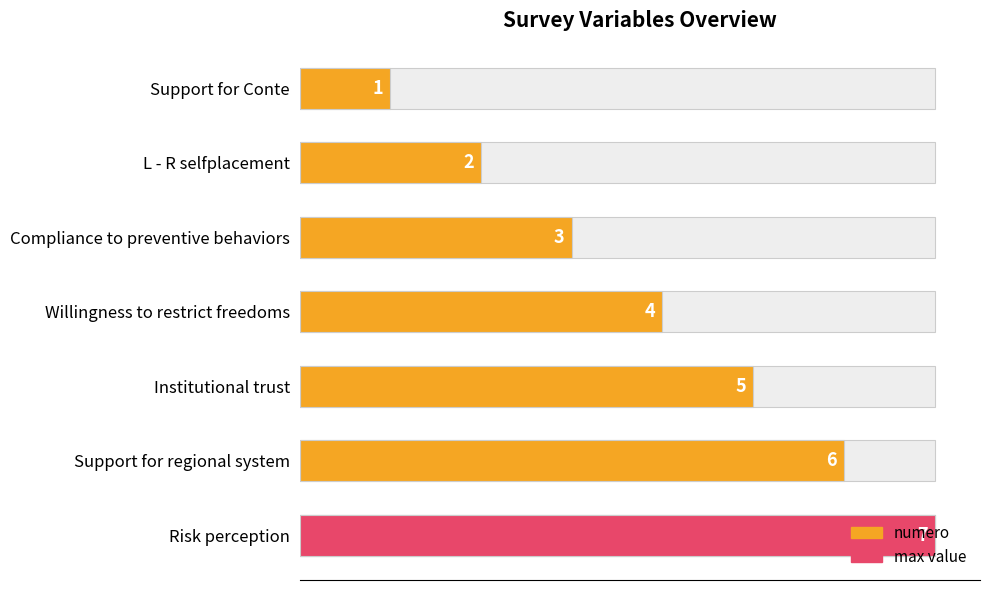

Reading left to right, extract all data points from this chart.

numero: 1	2	3	4	5	6	7
max value: 0	0	0	0	0	0	7